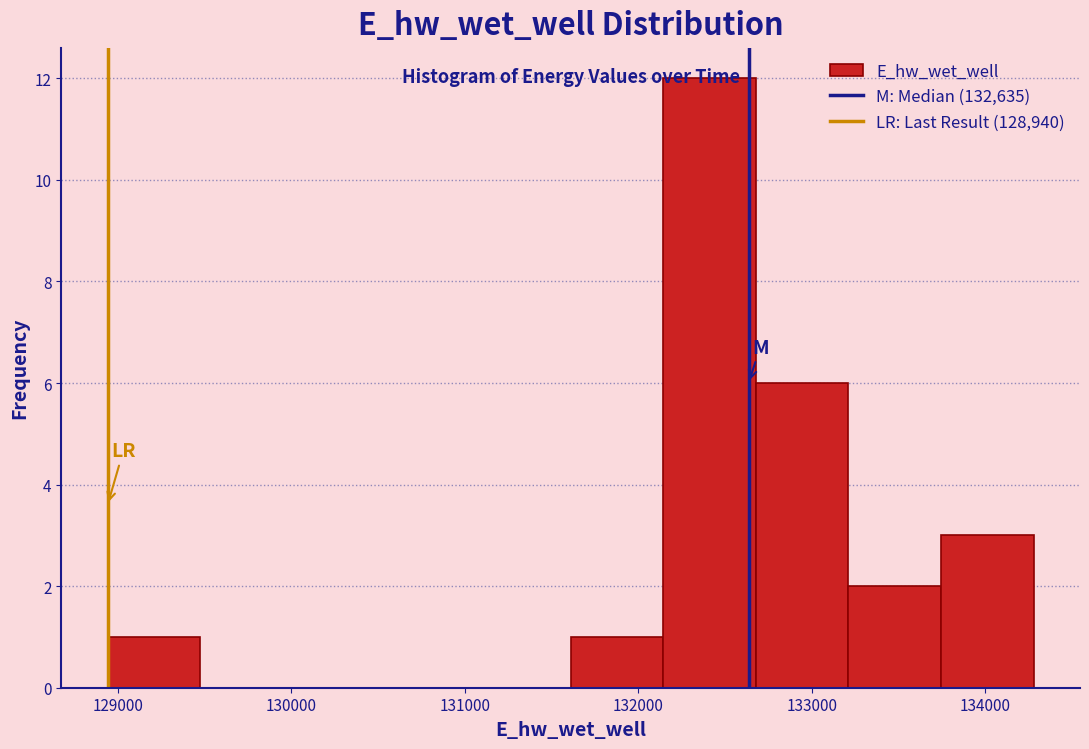

Reading left to right, transcribe this chart: for each bar, give the range it covers on the x-axis and its height. Neither the bar edges nor the heights are printed on the chart, so give them approximately, as read against the axes.

128900 to 129500: 1
129500 to 130000: 0
130000 to 130500: 0
130500 to 131100: 0
131100 to 131600: 0
131600 to 132100: 1
132100 to 132700: 12
132700 to 133200: 6
133200 to 133700: 2
133700 to 134300: 3